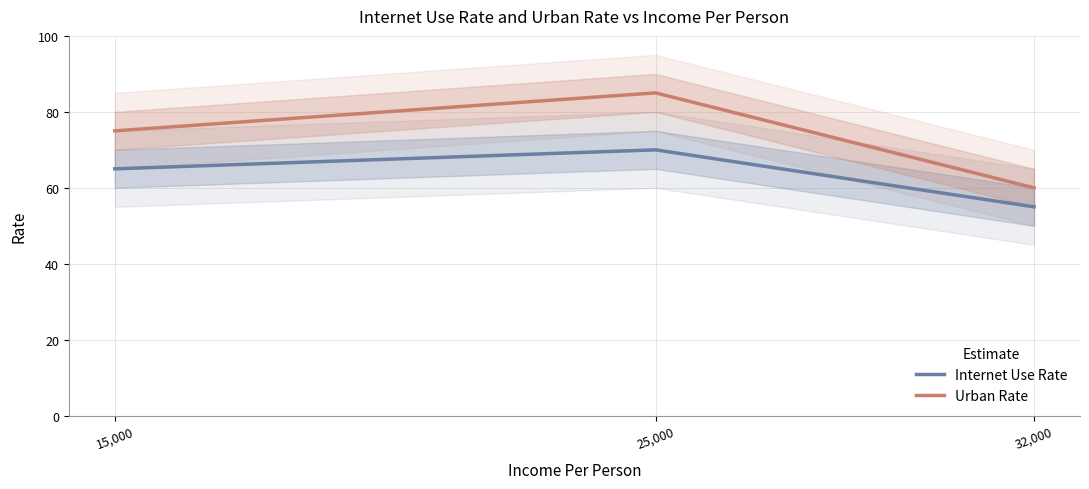

Rank the categories by urbanrate value from highest to lowest.

25,000, 15,000, 32,000